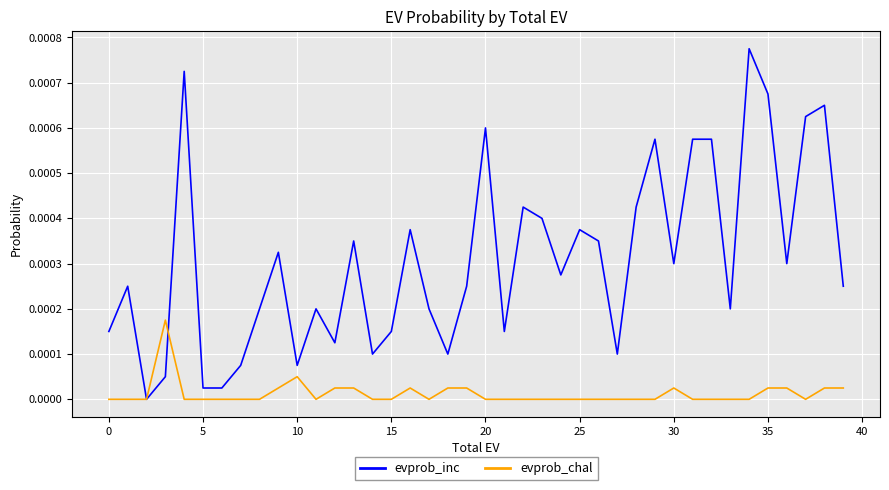

Which series has the largest range (max minus min)?

evprob_inc